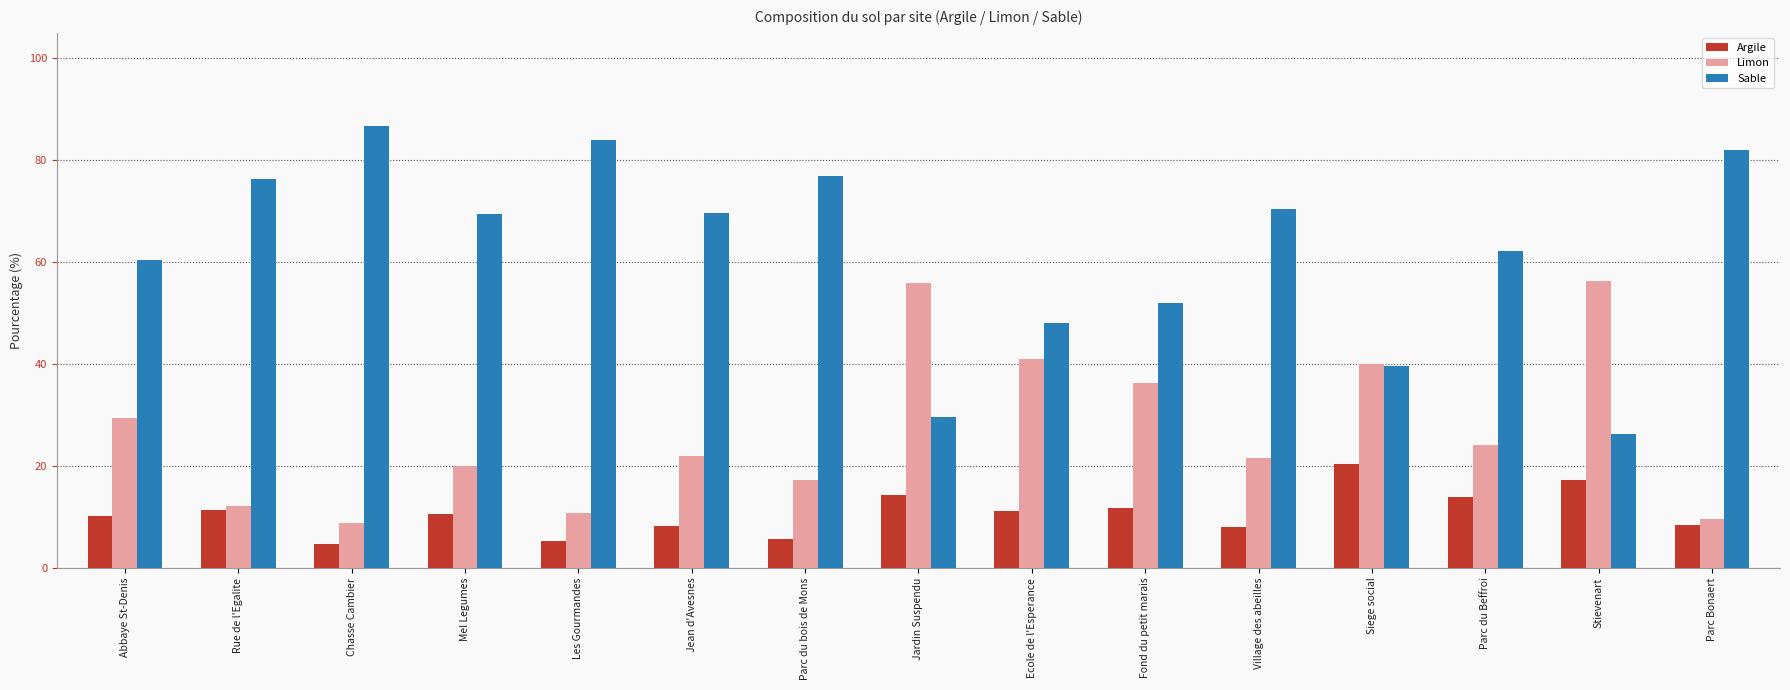

Which series has the largest total across all categories?

Sable